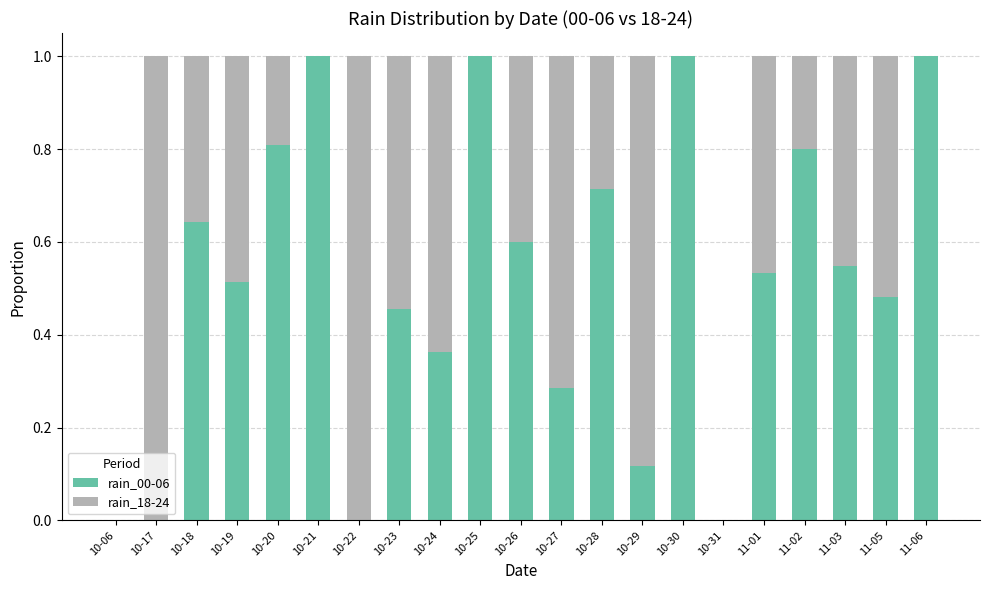

Are the bars horizontal?

No